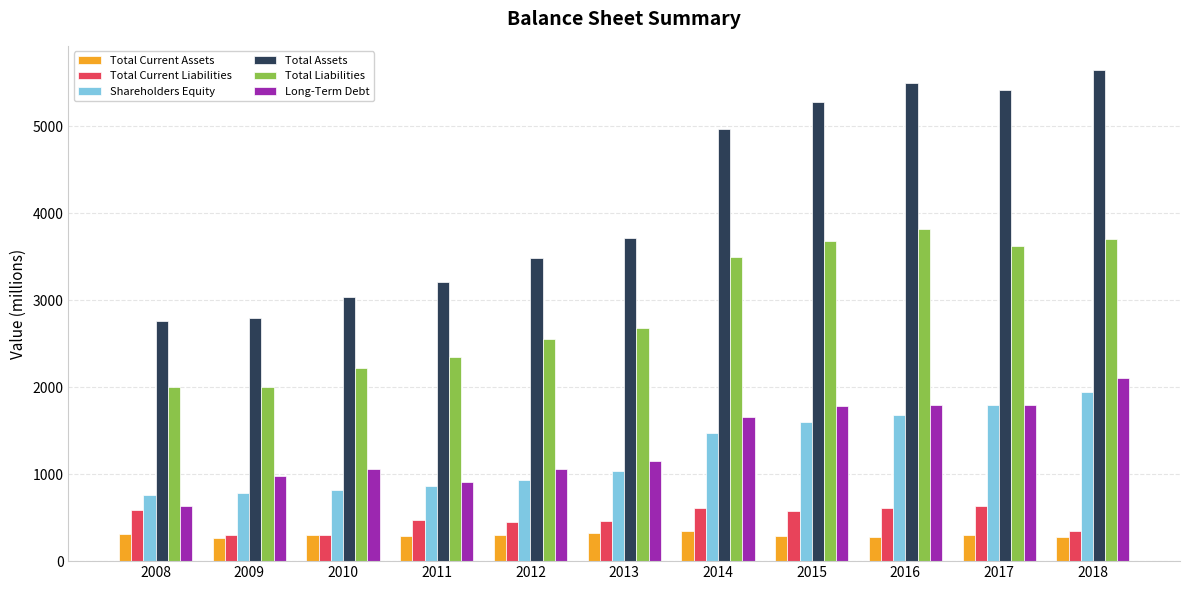

True or false: Total Current Liabilities has a value of 856 at 2014.

False